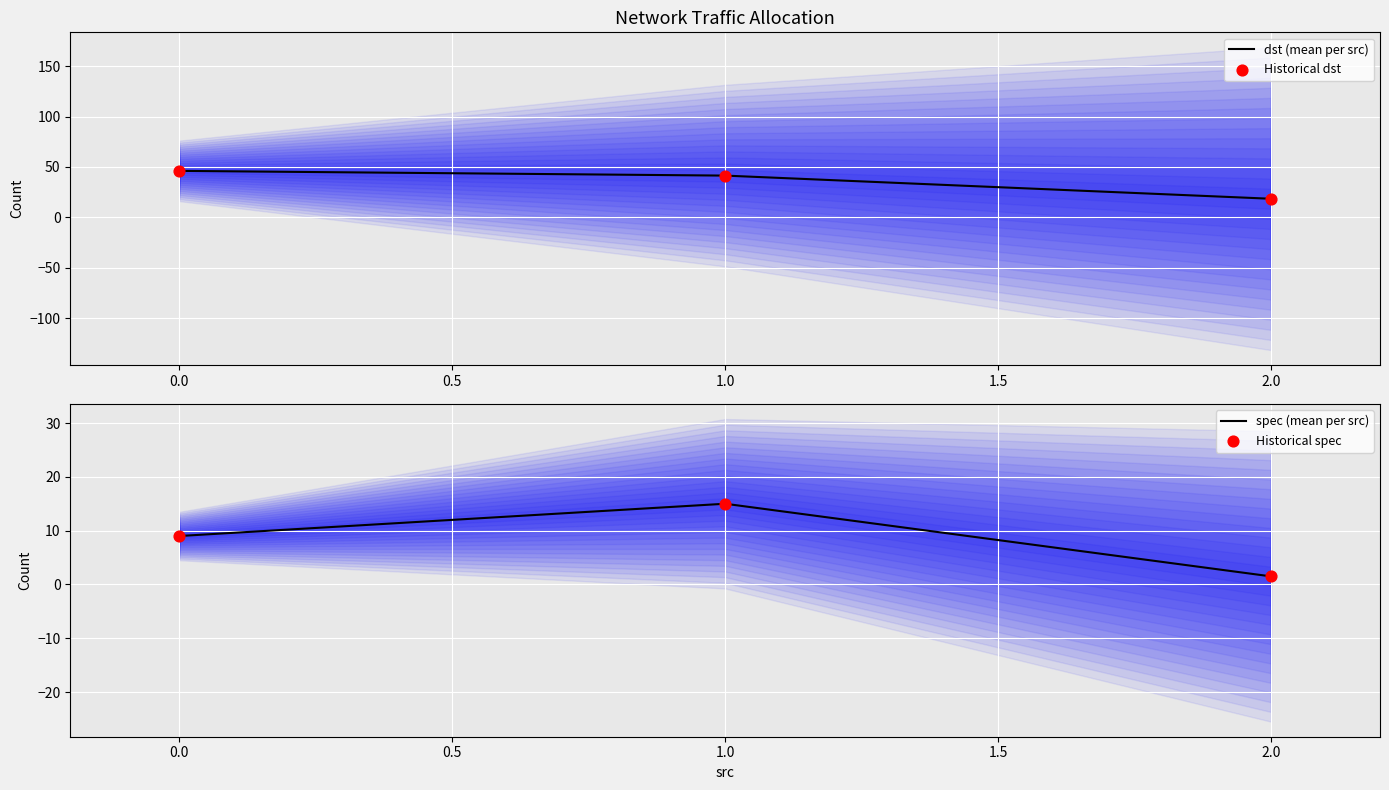

What are all the series names shown in the legend?

dst (mean per src), Historical dst, spec (mean per src), Historical spec